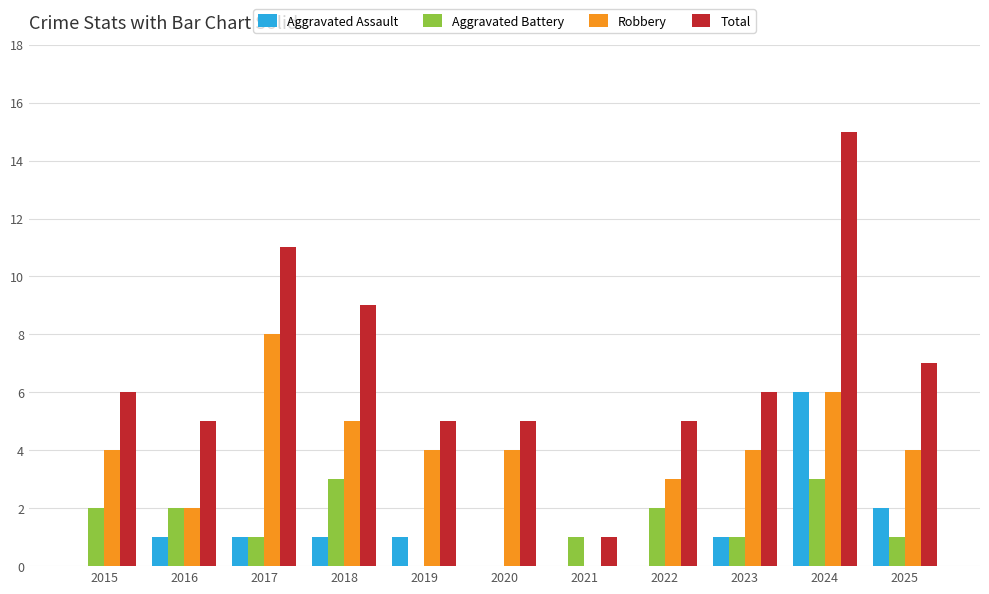

How many series are shown in this chart?

4